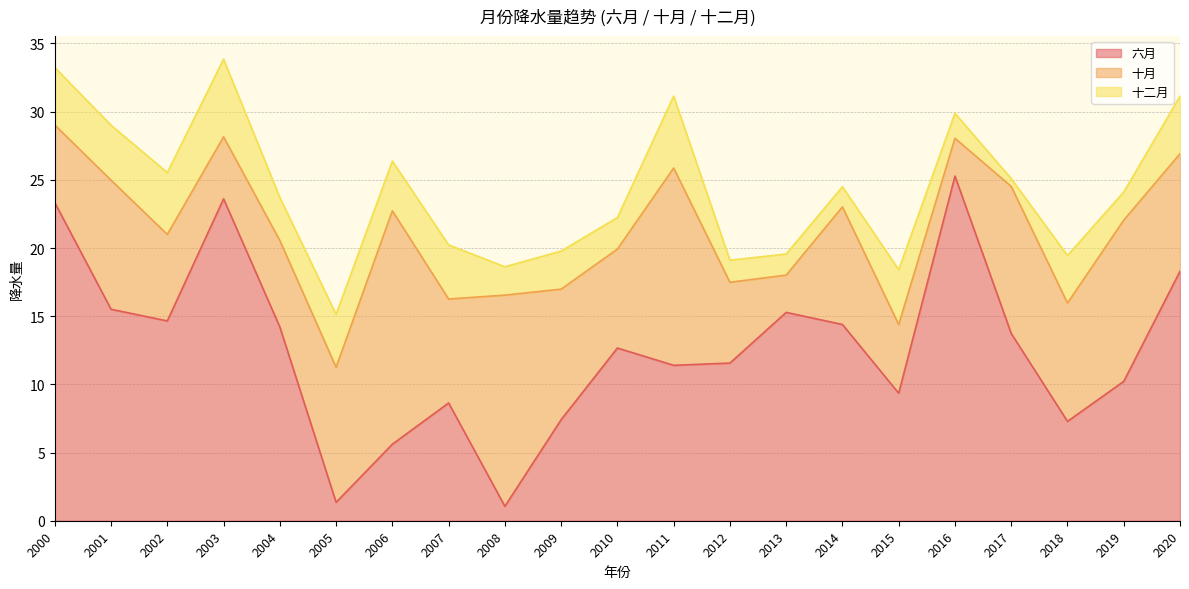

In 十月, how many points are lower than both neighbors (excluding endpoints)?

6